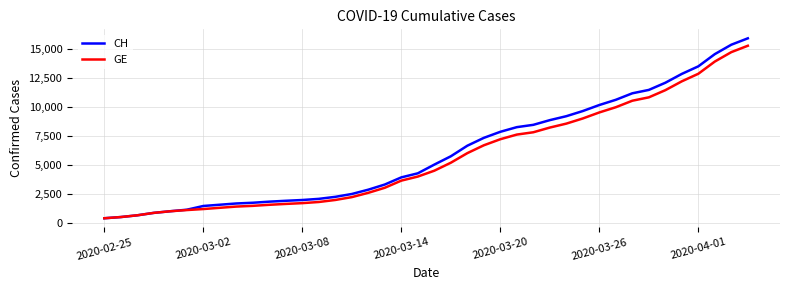

What is the highest value of the CH series?

15926